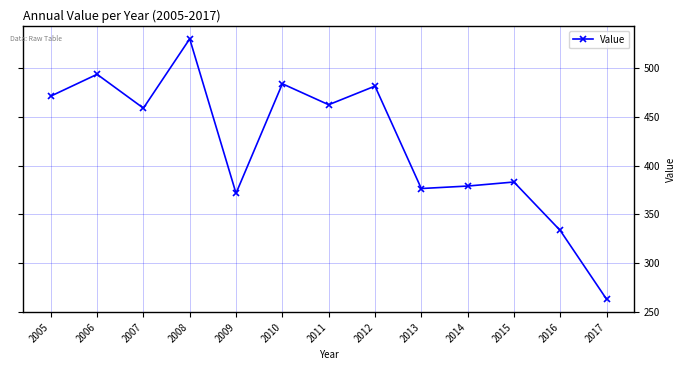

What is the maximum value shown in the chart?

530.5